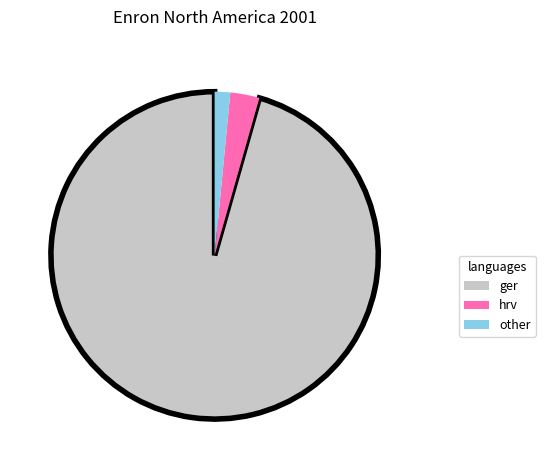

How many slices are in this pie chart?

3